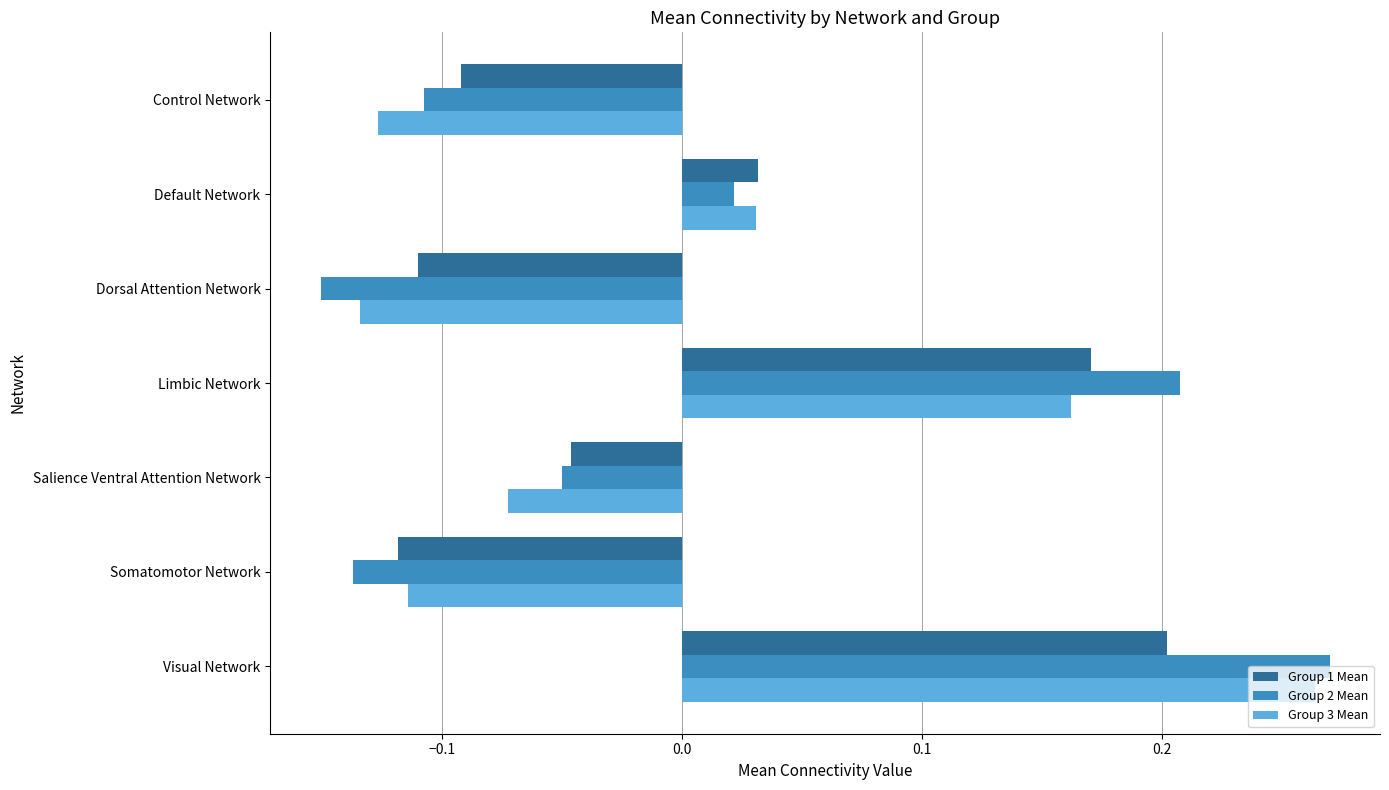

How many values in the Group 3 Mean series exceed 0?

3